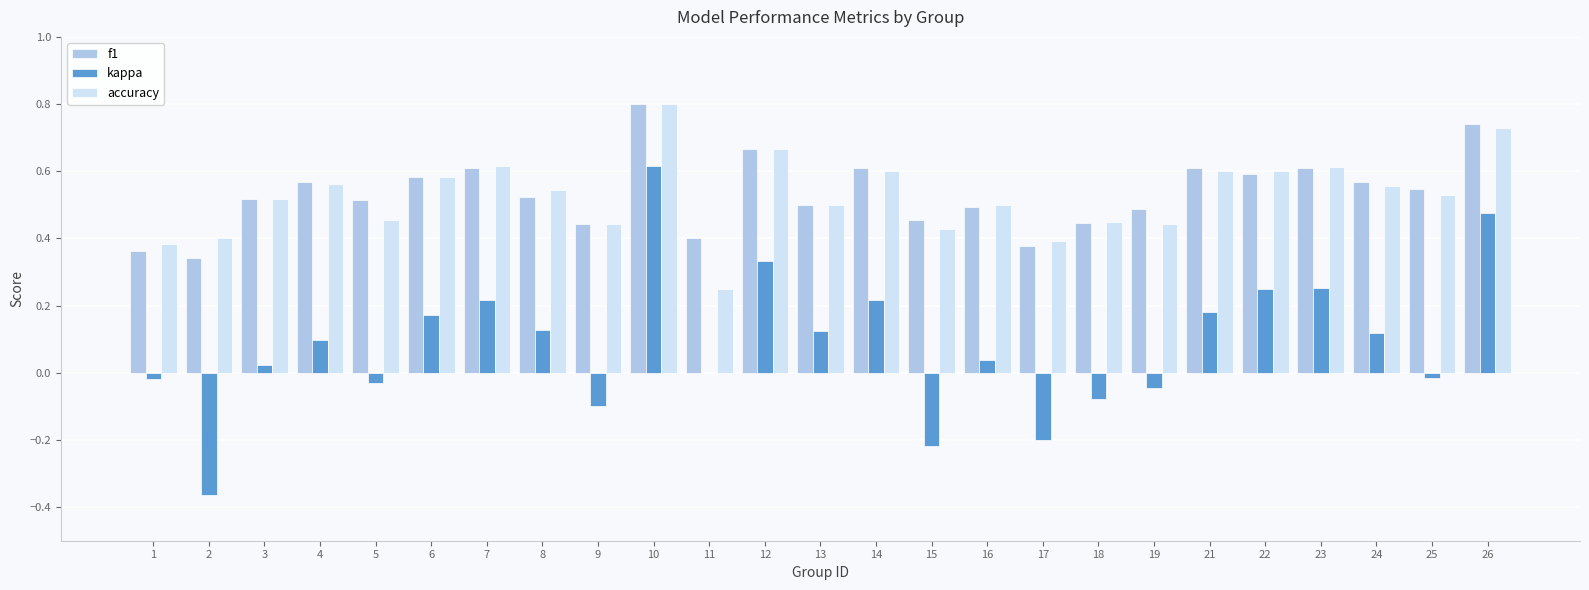

Which series has the largest range (max minus min)?

kappa